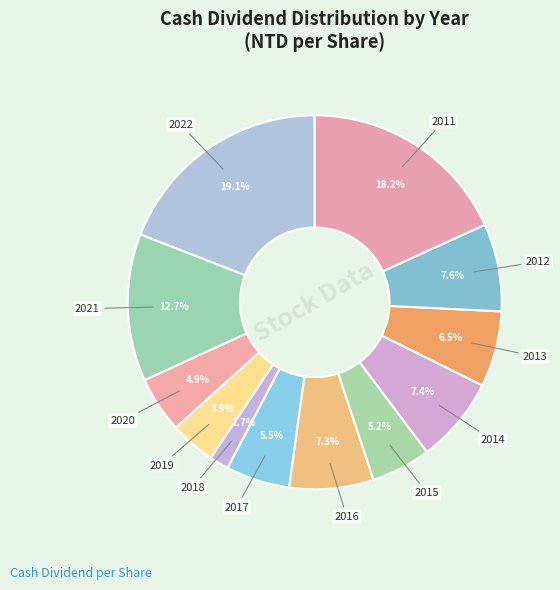

How many slices are in this pie chart?

12